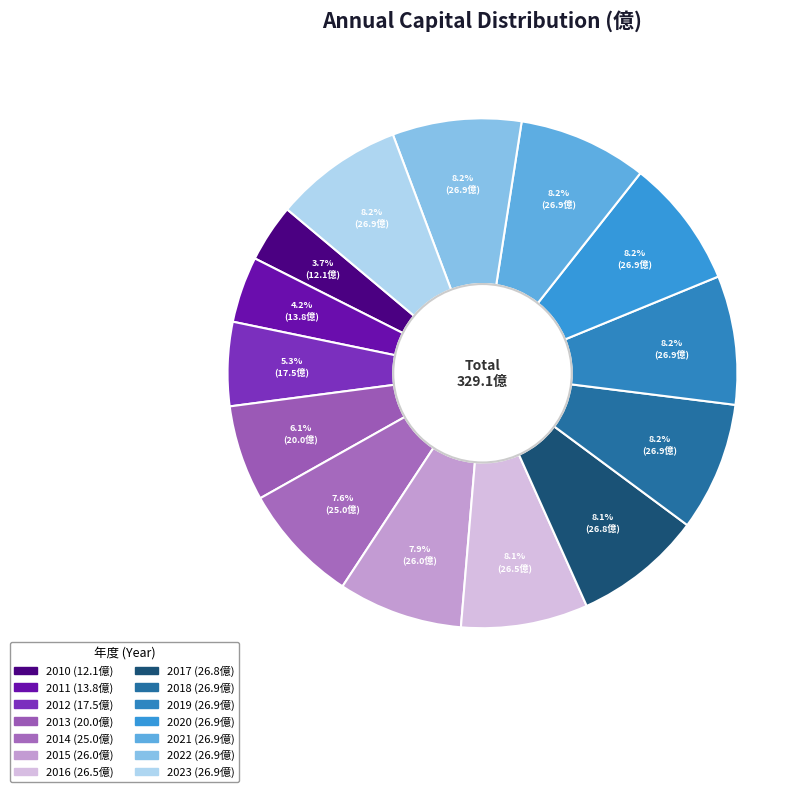

True or false: 2013 accounts for 6% of the total.

True